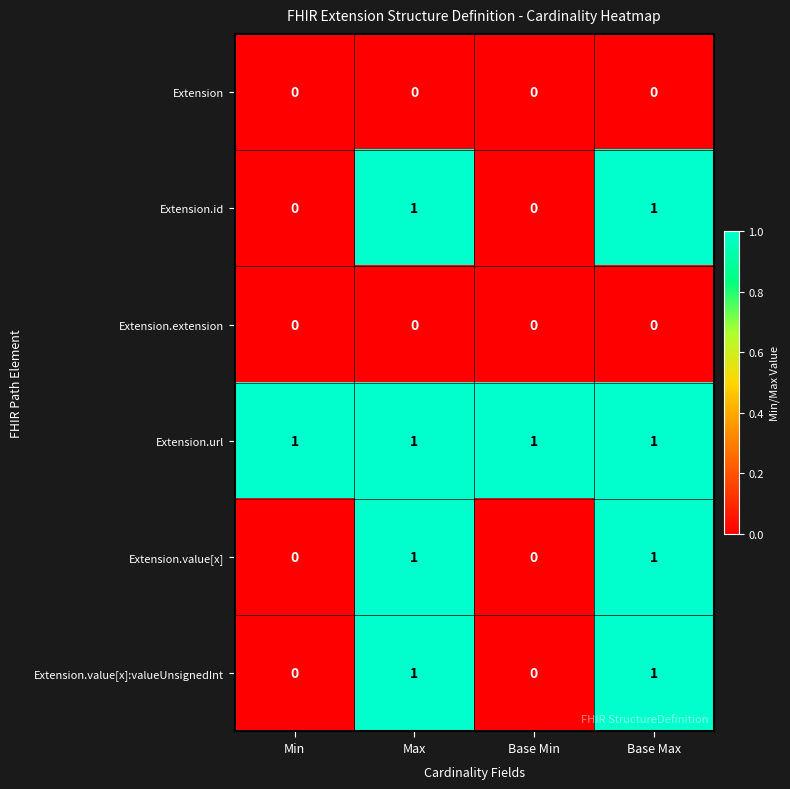

The value of Extension.value[x] at Min is 0. True or false?

True